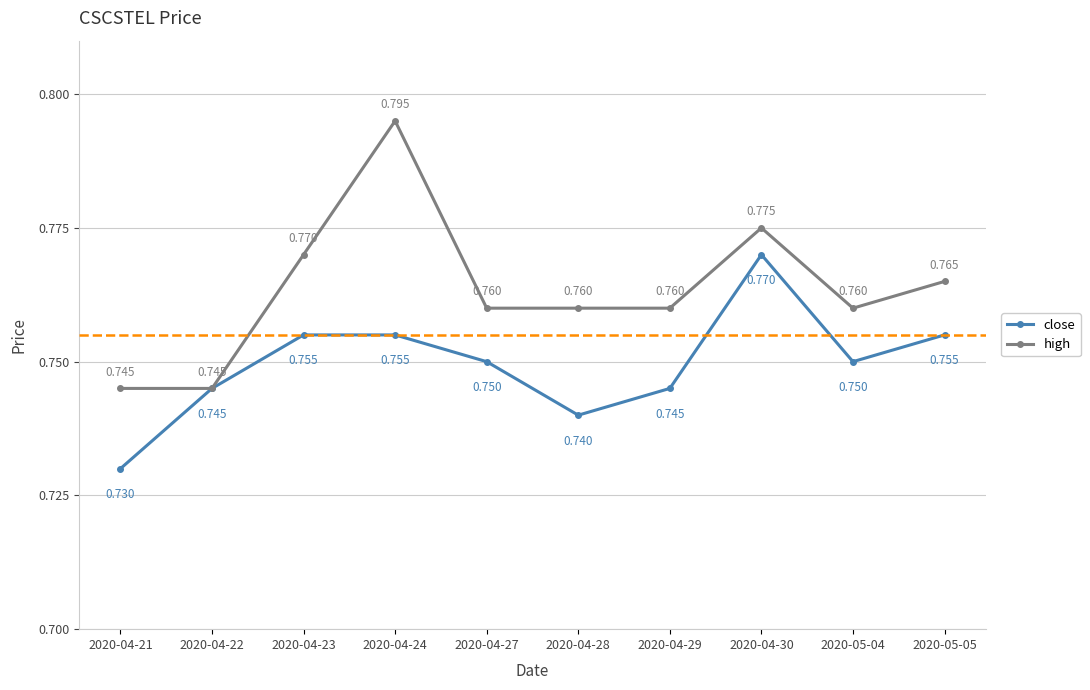

Between 2020-04-24 and 2020-05-05, which series saw the biggest shift?

high